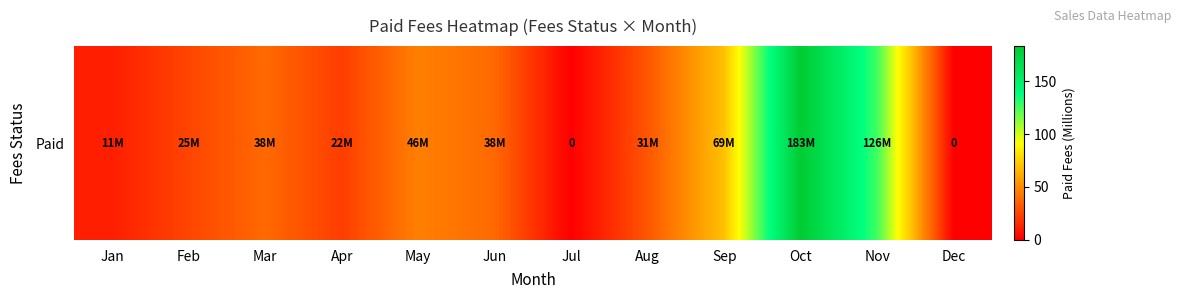

Reading right to left, extract all data points from this chart.

0	126	183	69	31	0	38	46	22	38	25	11